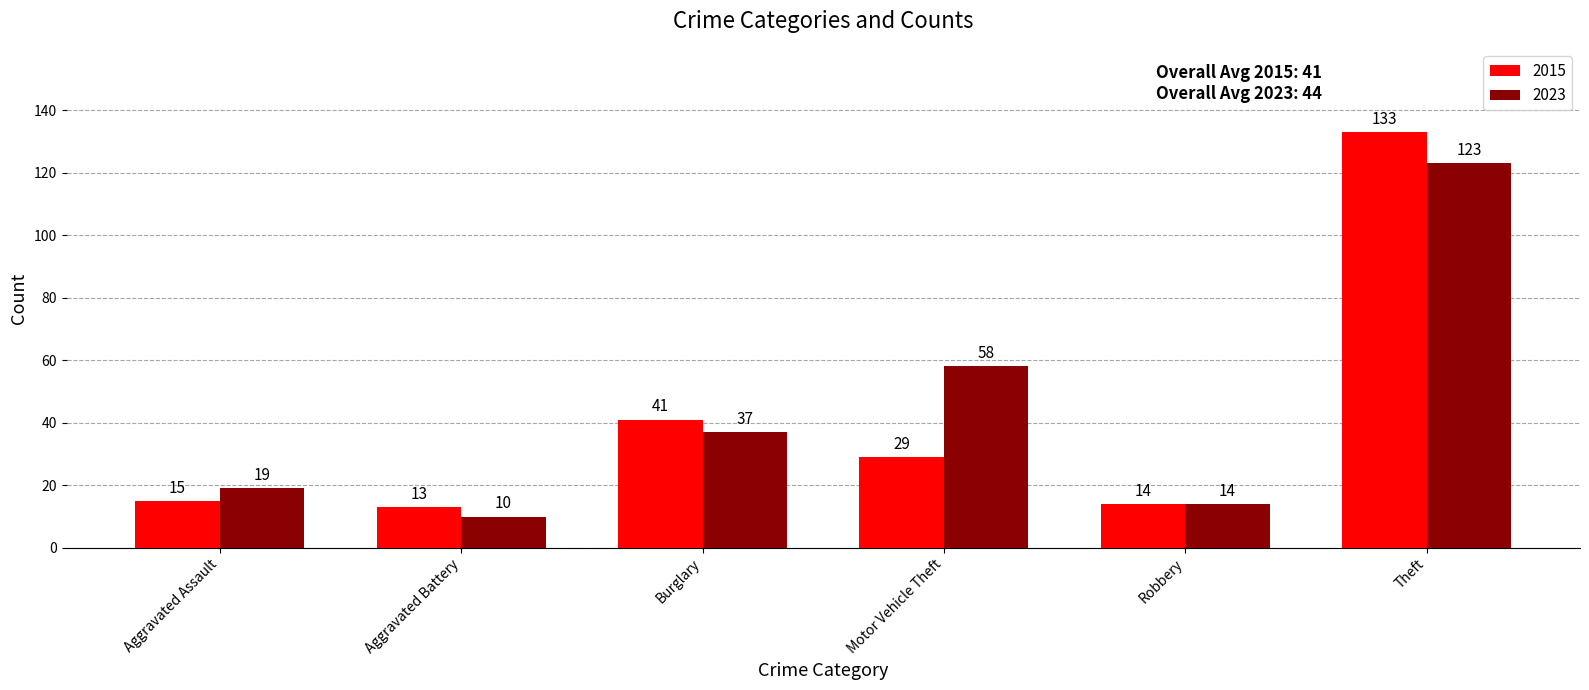

Rank the categories by 2015 value from lowest to highest.

Aggravated Battery, Robbery, Aggravated Assault, Motor Vehicle Theft, Burglary, Theft